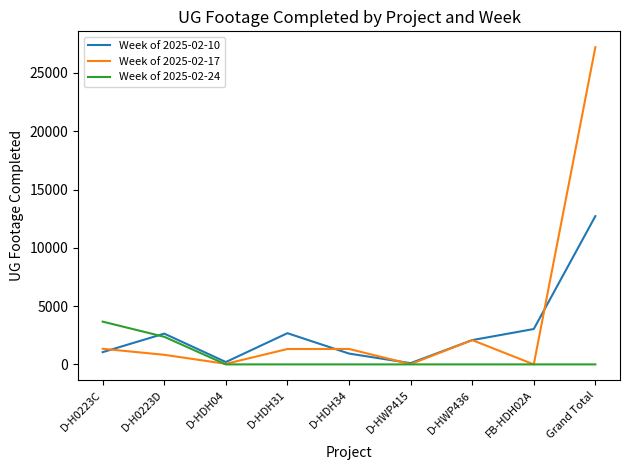

What is the difference between the maximum and minimum values in the Week of 2025-02-17 series?

27211